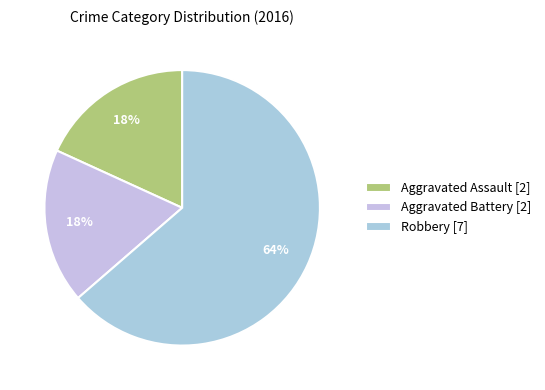

True or false: Aggravated Assault accounts for 9% of the total.

False